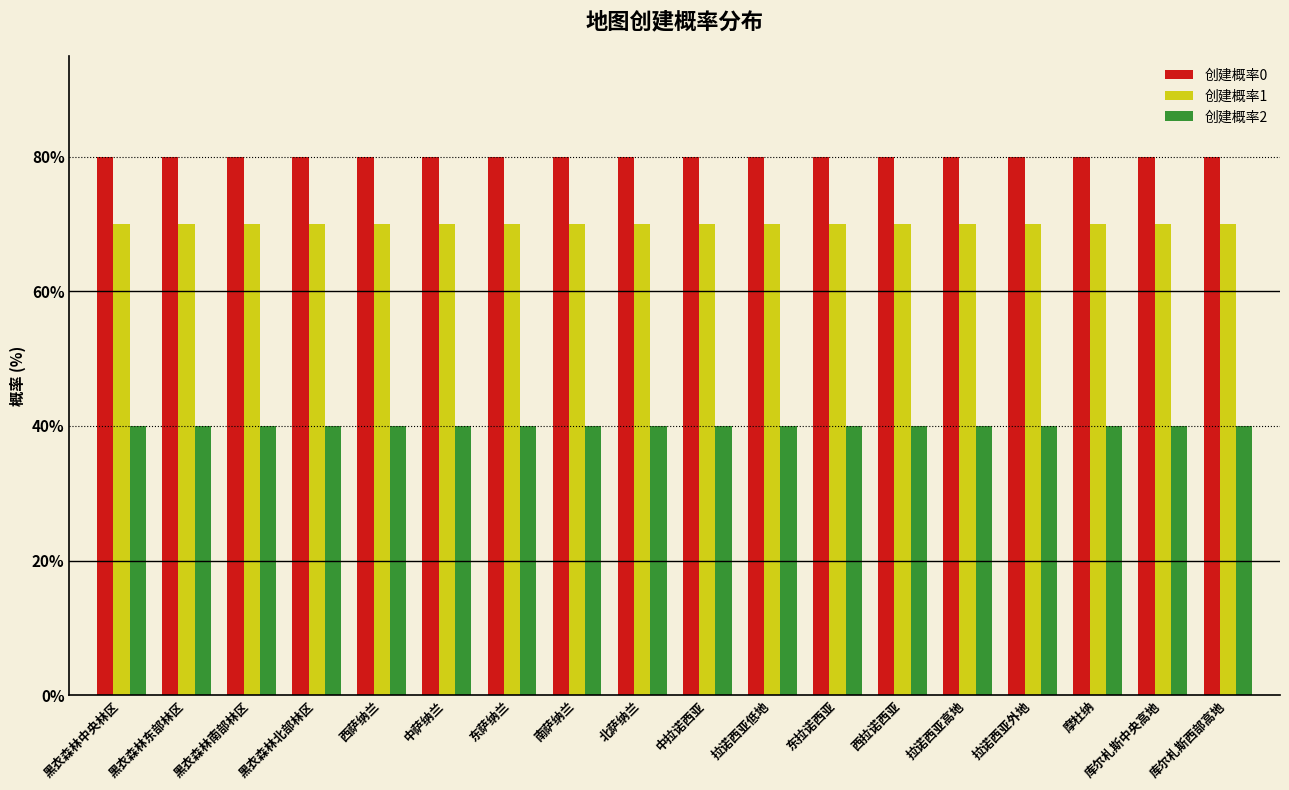

What is the label of the 17th bar from the left?

库尔札斯中央高地